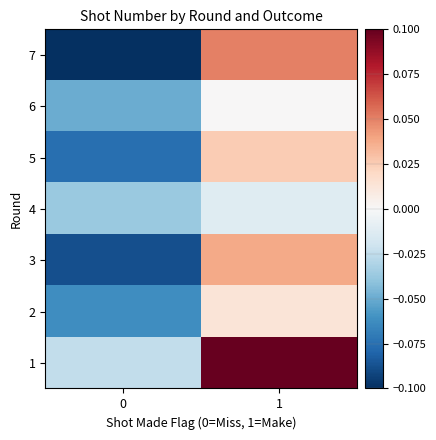

At which category is the sum across all series the highest?

1